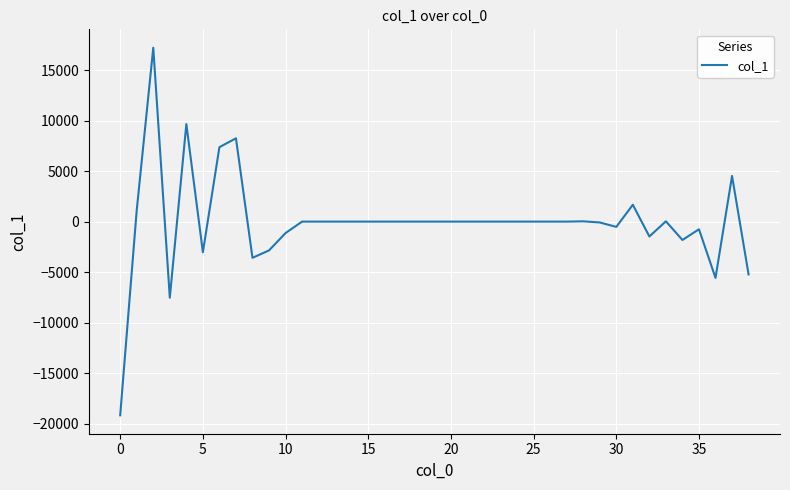

What is the maximum value shown in the chart?

17224.3